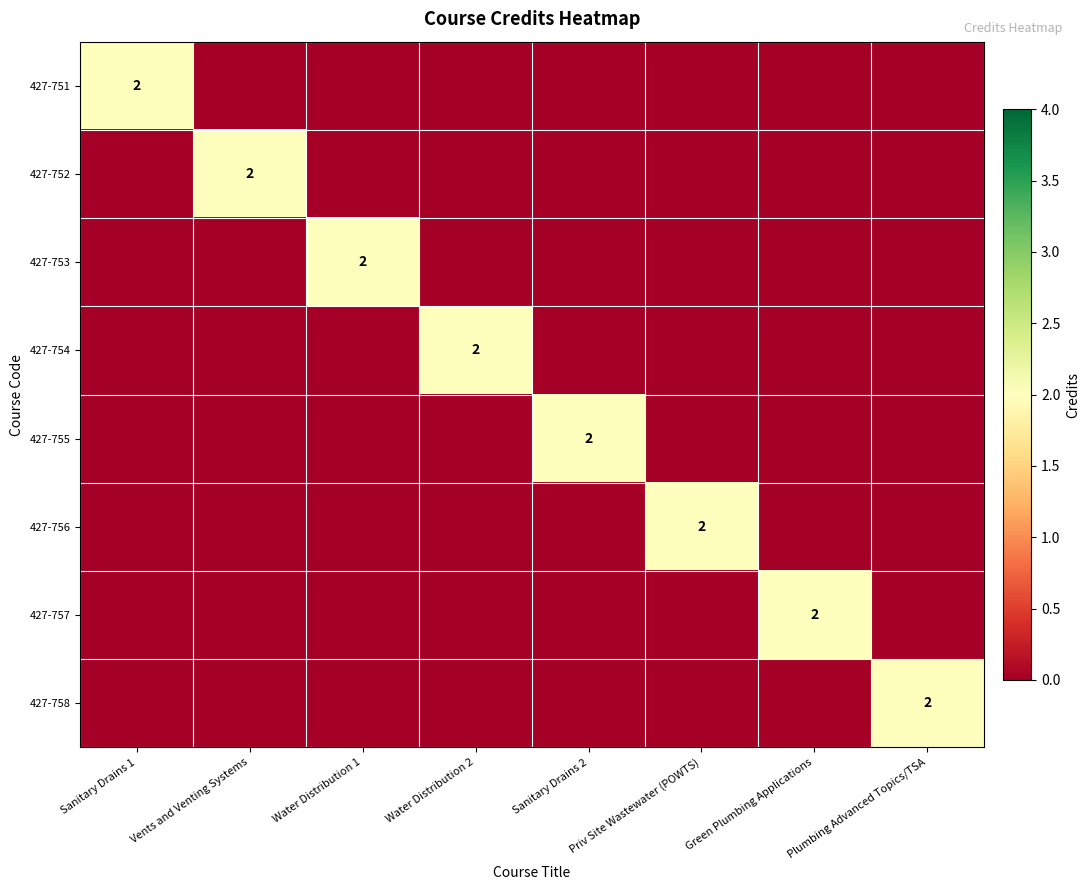

The 427-755 series shows 2 at Sanitary Drains 2. True or false?

True